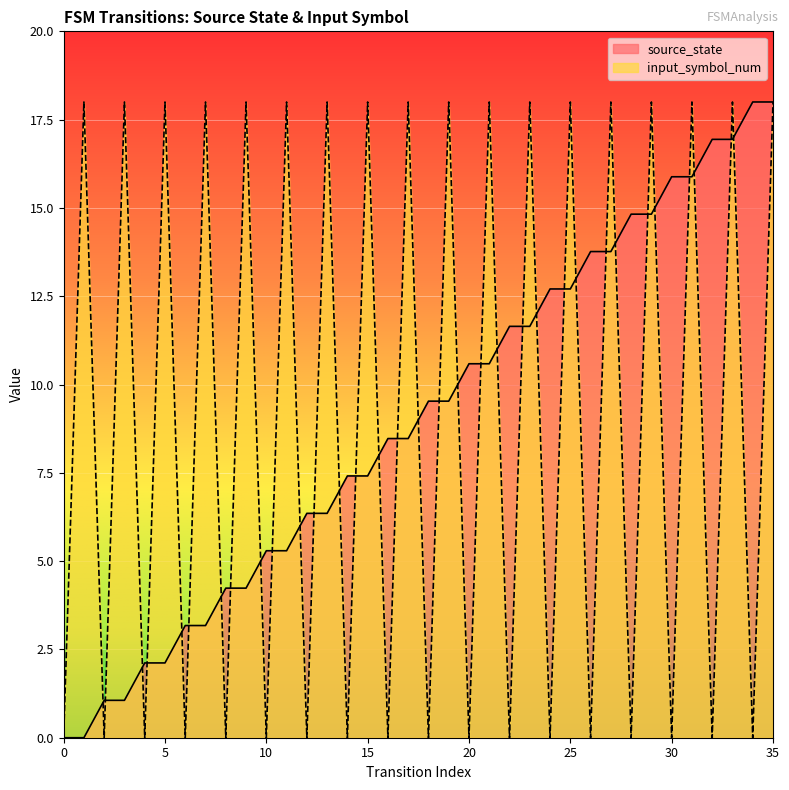

What is the difference between the input_symbol_num values at 24 and 35?

18.0